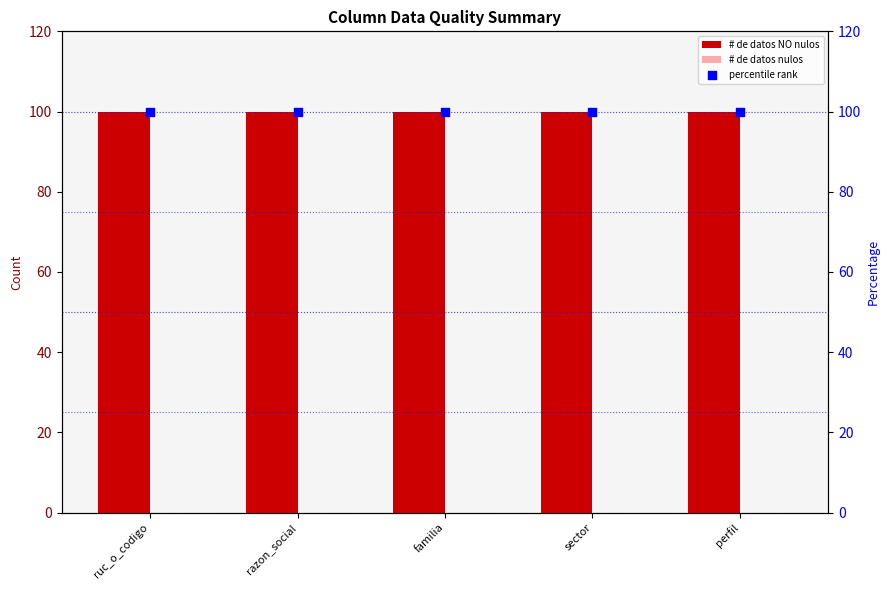

Which series contains the lowest Y value?

# de datos nulos